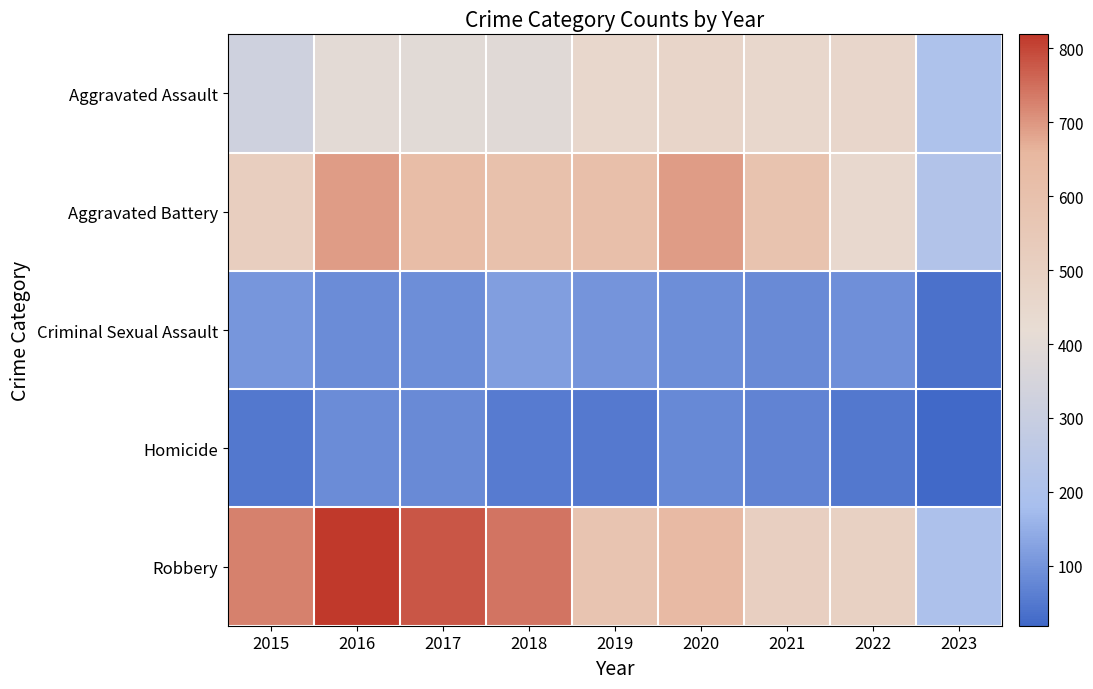

What is the difference between the highest and lowest values at 2021?

518